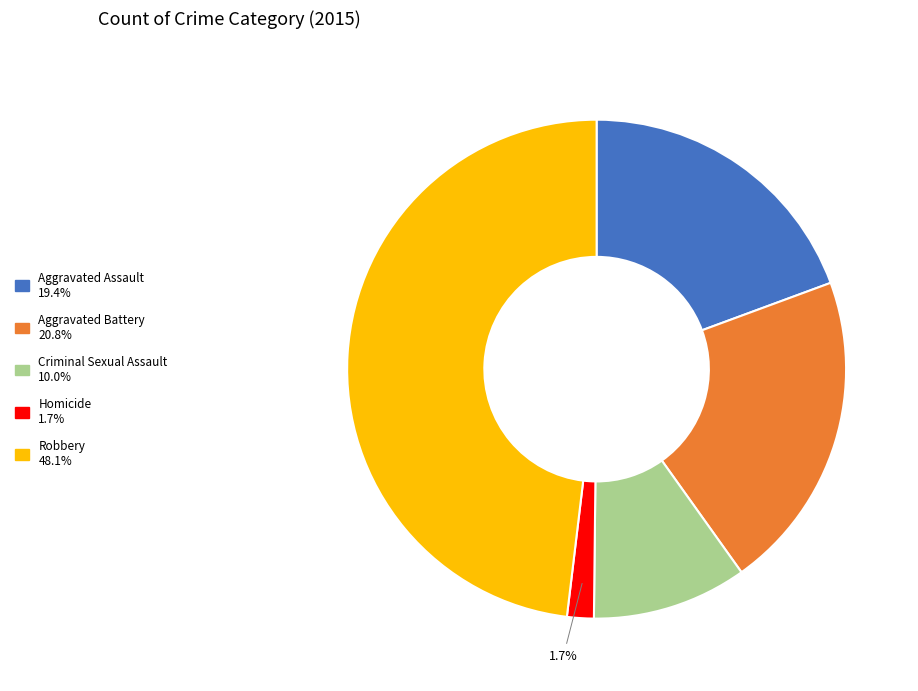

Which has a higher value, Robbery or Aggravated Assault?

Robbery